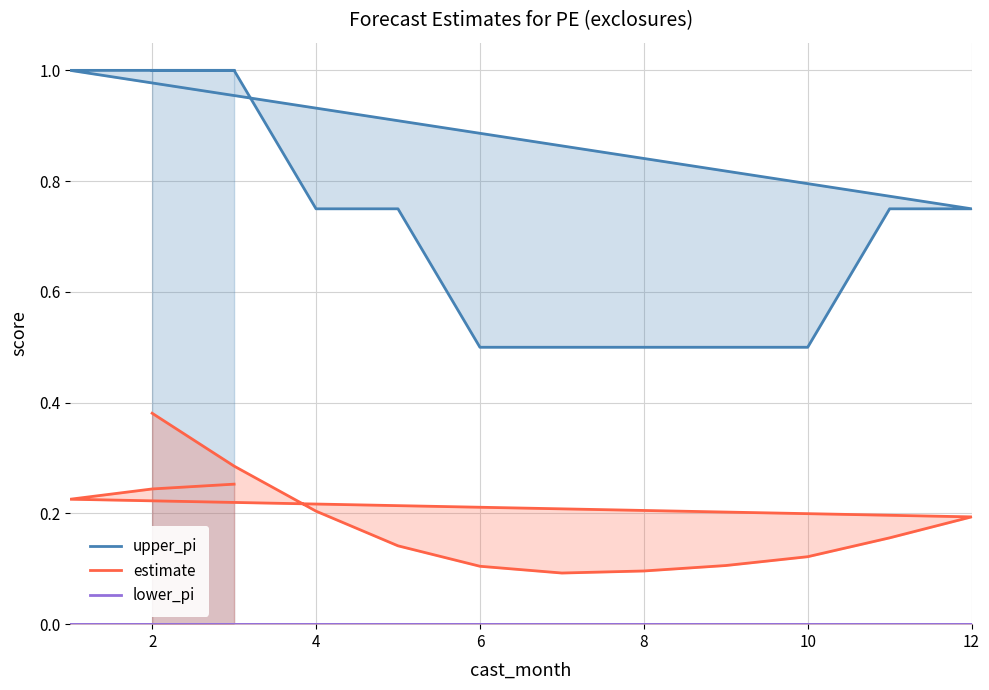

List the series in order of their overall mean, lowest first.

lower_pi, estimate, upper_pi